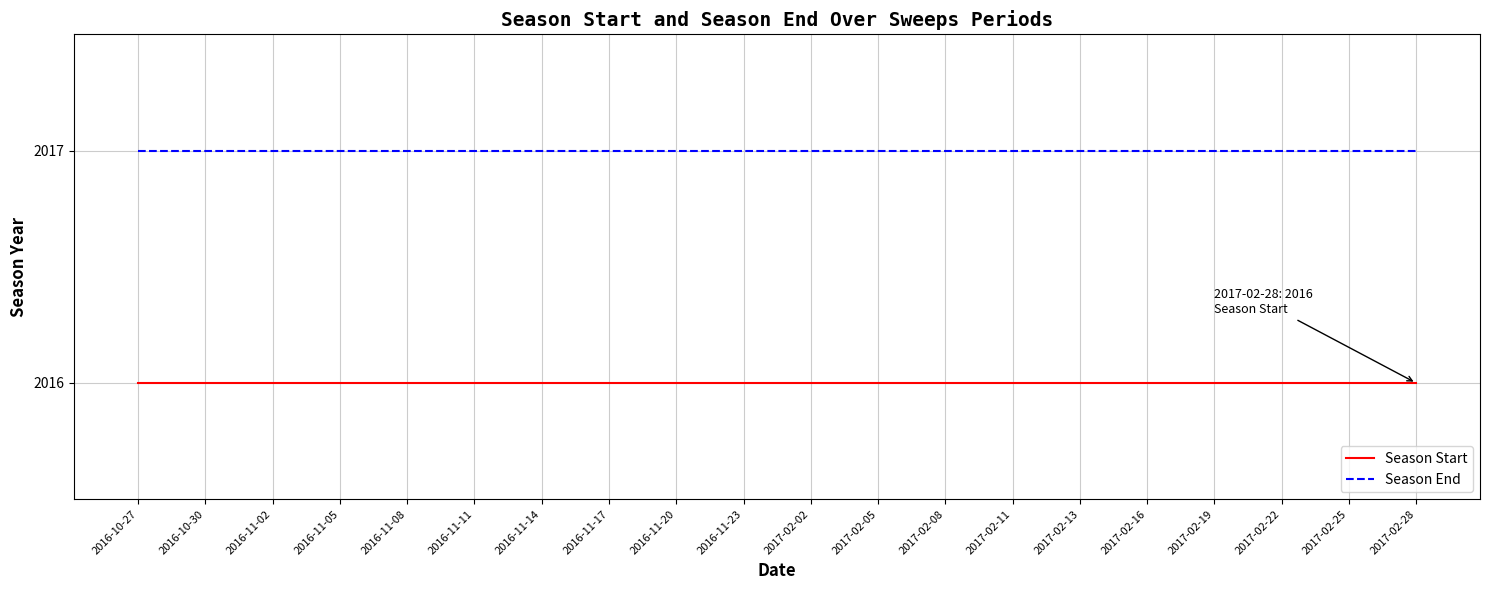

The Season Start series shows 2016 at 2017-02-11. True or false?

True